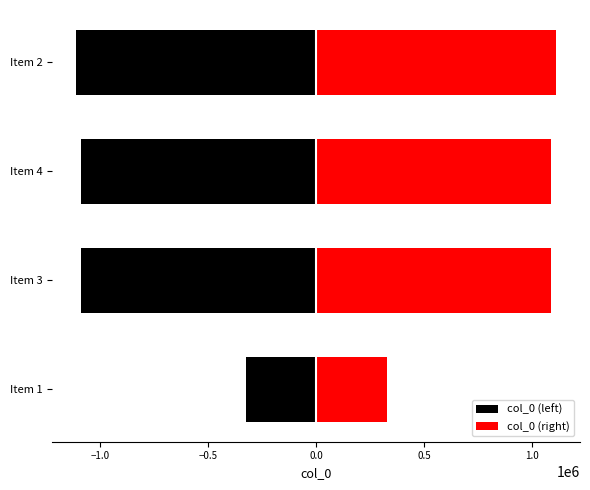

What is the value of the col_0 (left) bar at the 1st from the left?

-327421